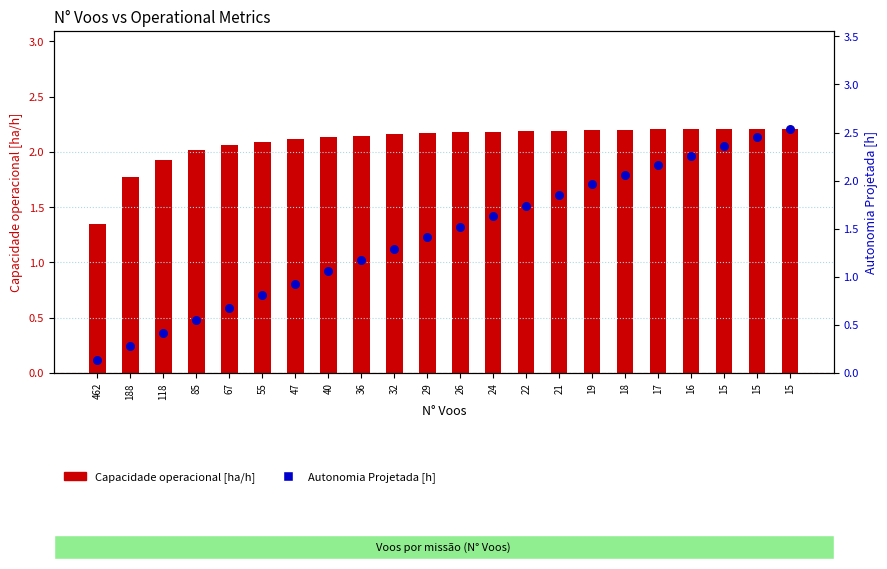

Which series has the largest total across all categories?

Capacidade operacional [ha/h]